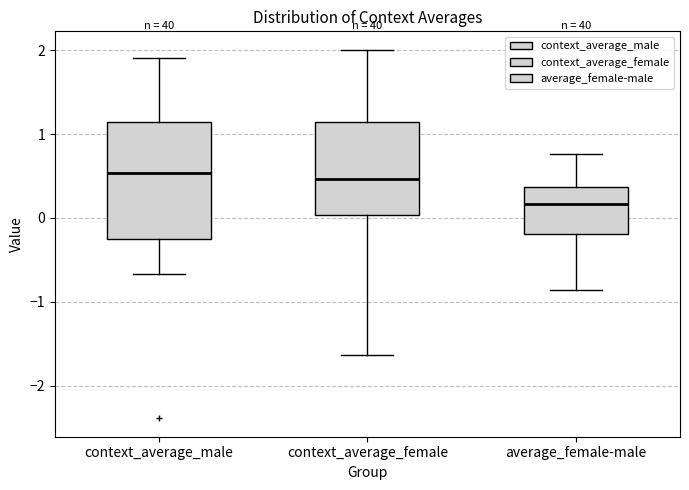

Reading left to right, transcribe this box plot: for each box, give where its median line is, the range the box spans, and where its two whiskers end, as read against the y-axis. The values are not printed on the chart, so give them approximately, as read against the axis.

context_average_male: median 0.5, box -0.3 to 1.1, whiskers -0.7 to 1.9
context_average_female: median 0.5, box 0.0 to 1.1, whiskers -1.6 to 2.0
average_female-male: median 0.2, box -0.2 to 0.4, whiskers -0.9 to 0.8